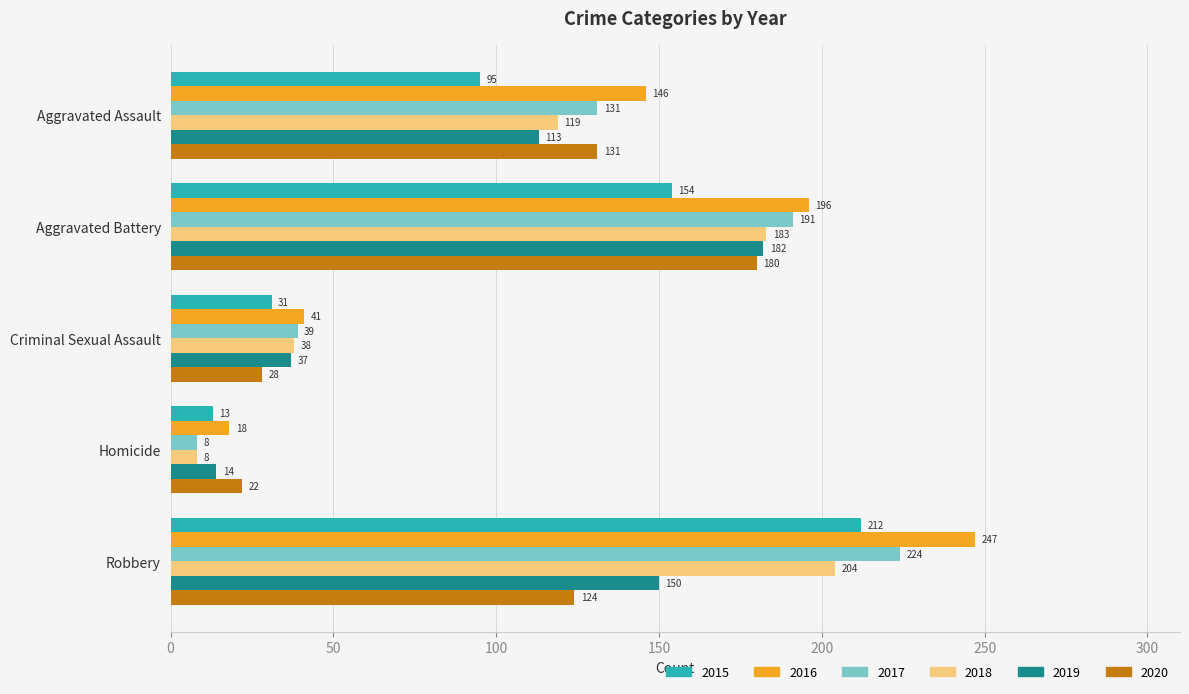

What is the lowest value of the 2015 series?

13